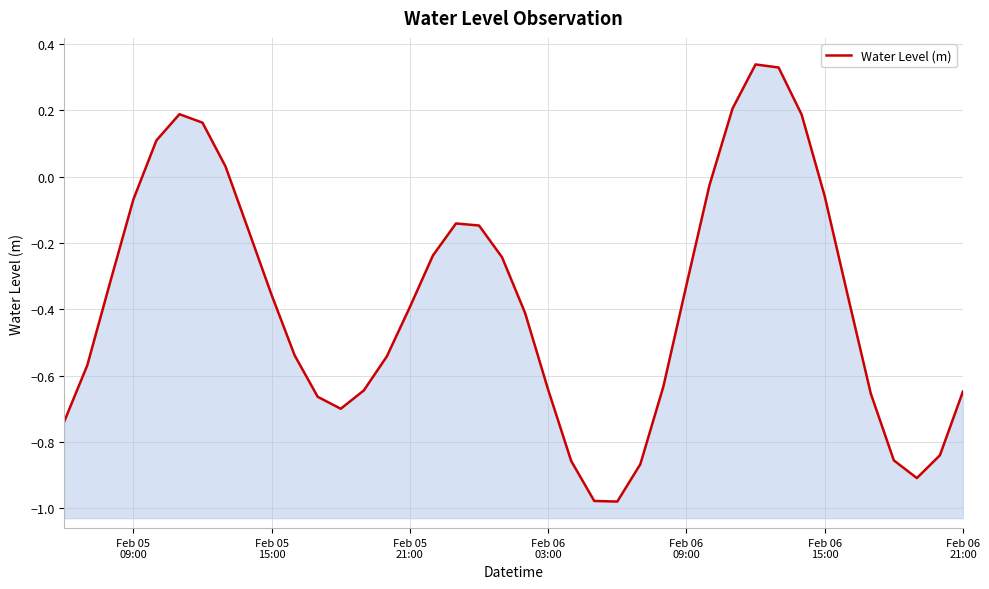

How many values are below 0?

32